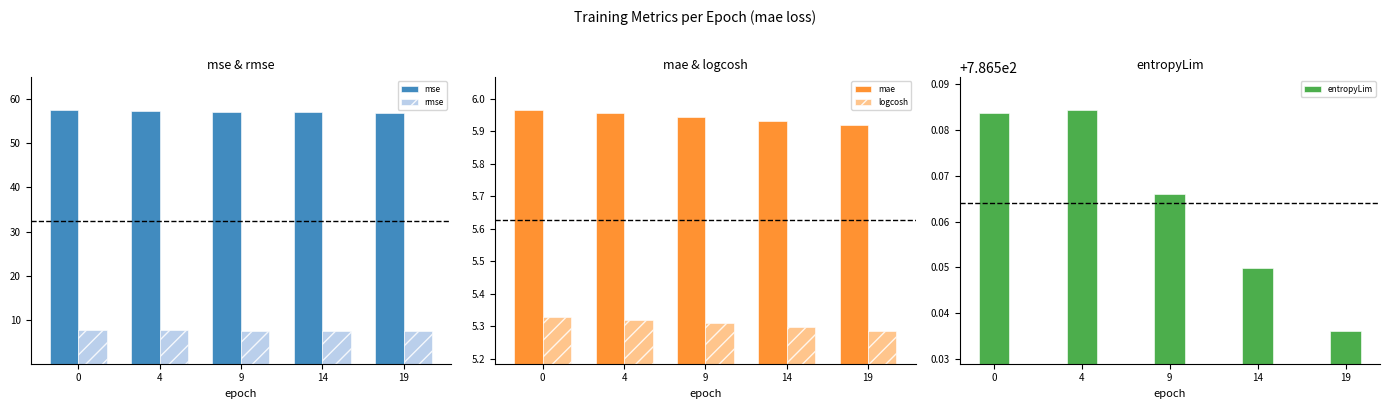

At how many categories does at least one series exceed 597?

5